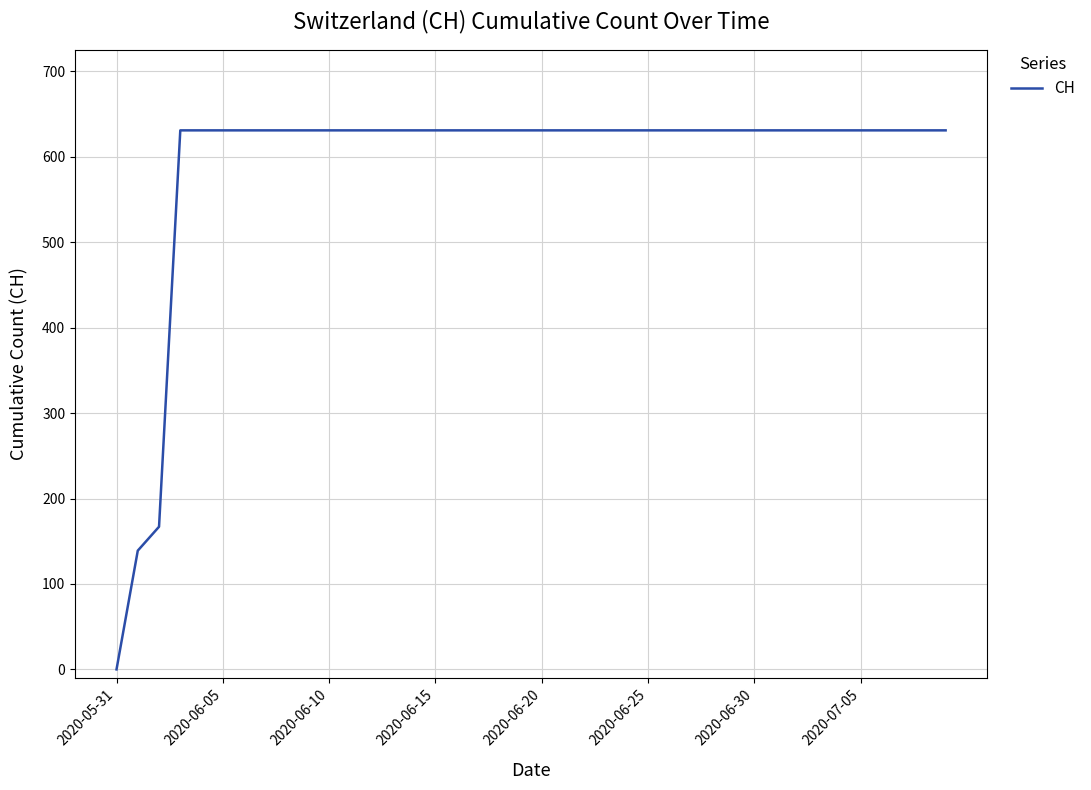

What is the difference between the maximum and minimum values?

631